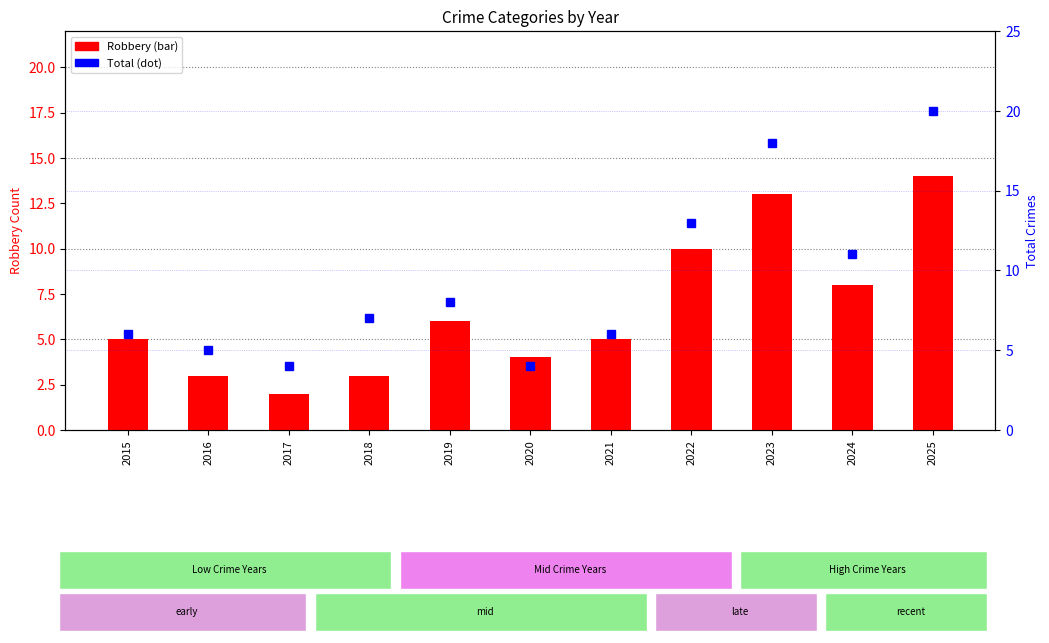

The value of Total at 2019 is 8. True or false?

True